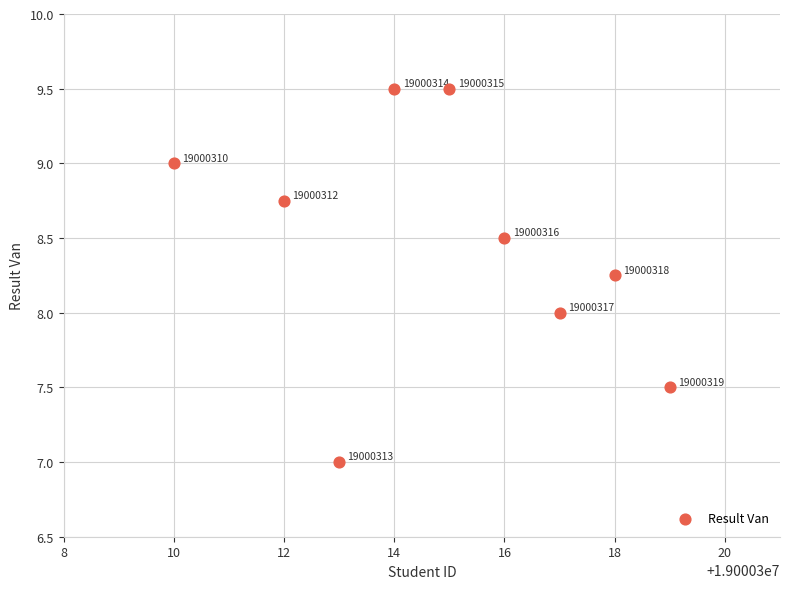

What Y value in the scatter plot is closest to 8?

8.0